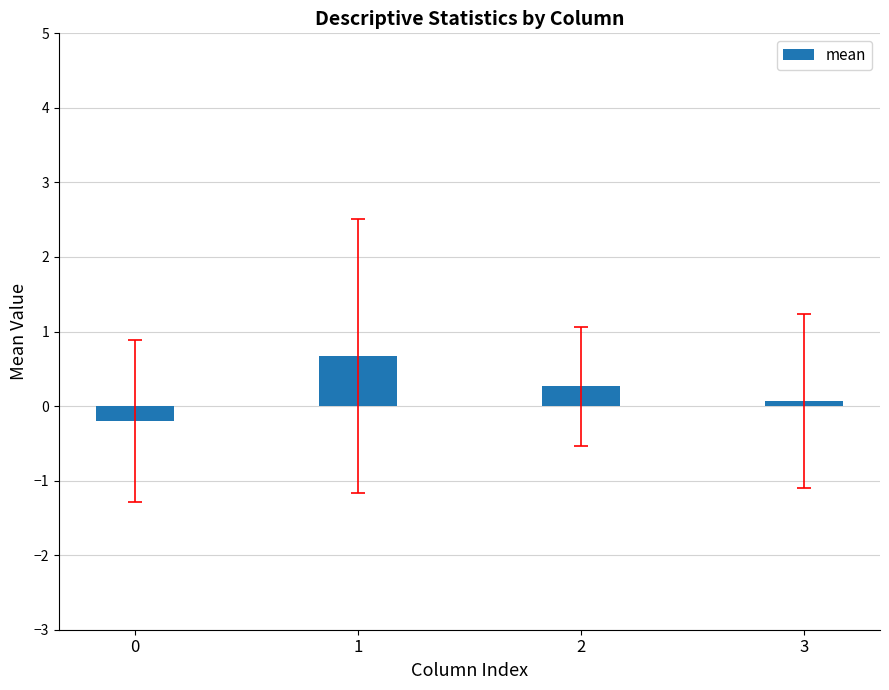

List the labels in order of value, smallest first.

0, 3, 2, 1